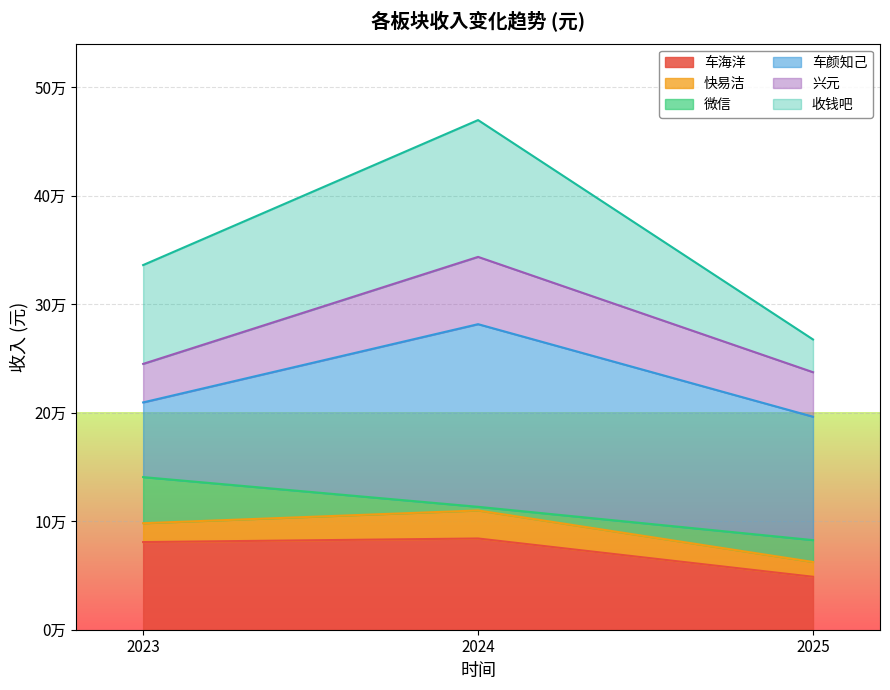

At which category does the chart reach its peak across all series?

2024